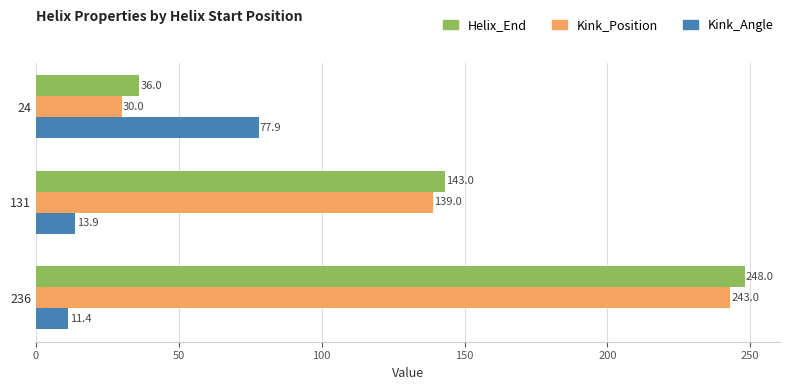

Which series has the widest spread of values?

Kink_Position